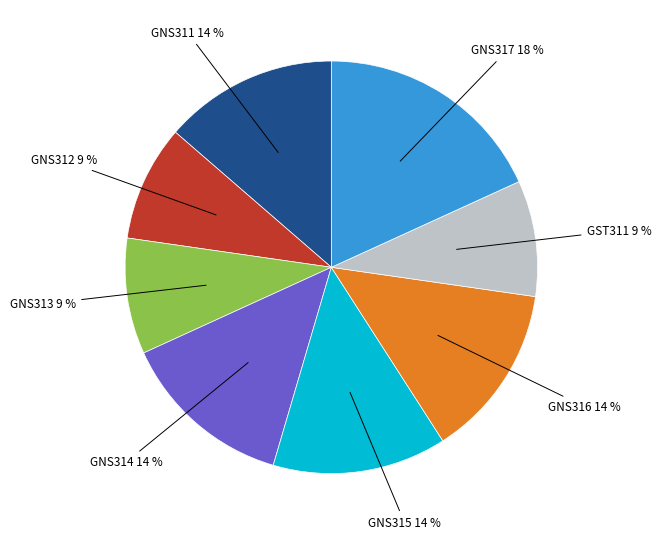

Approximately how many times larger is the value at GNS317 compared to GNS313?

2.0